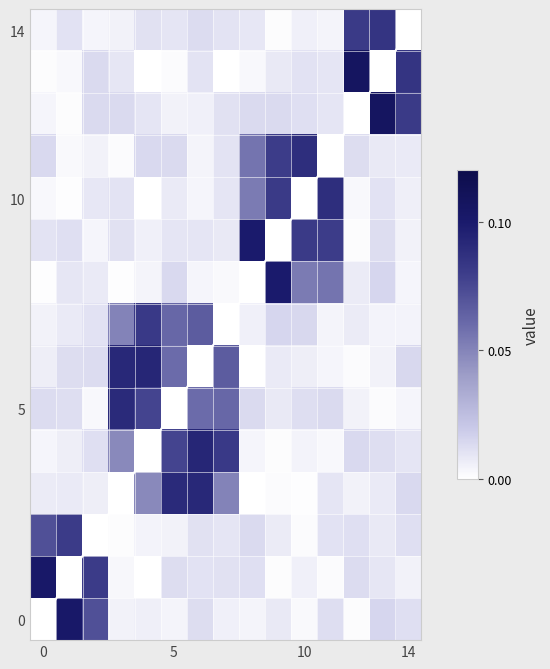

Between 9 and 4, which is larger?

9